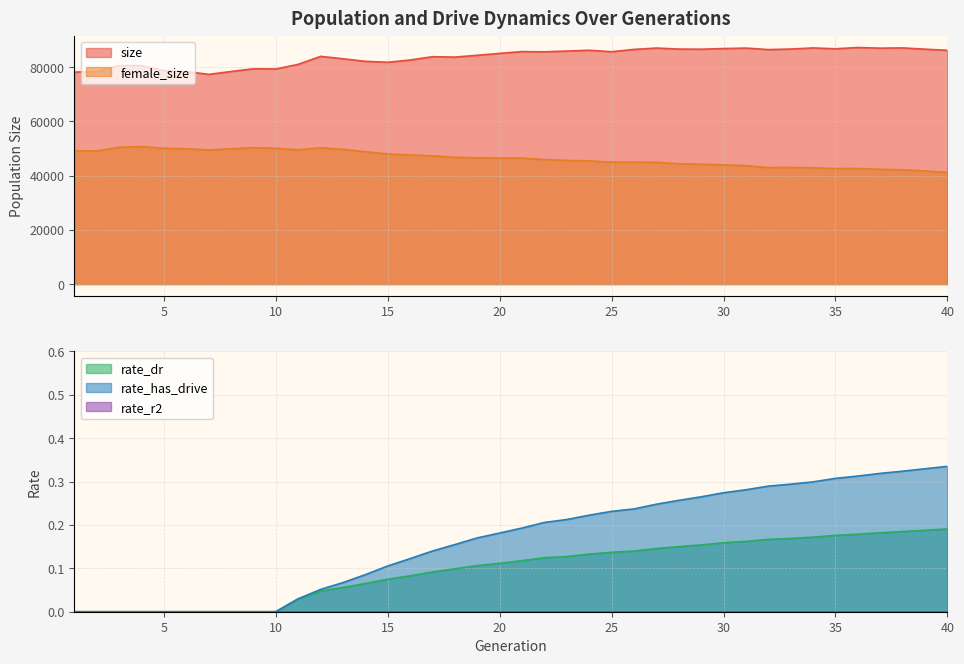

What is the total value across all series at 1?

127401.0